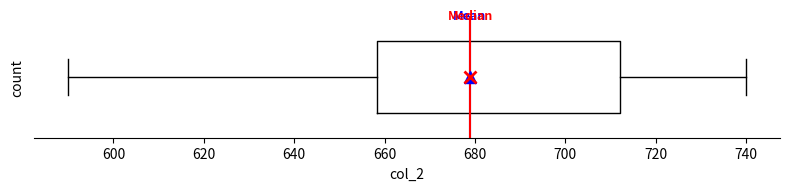

Transcribe this box plot: give where the median line is, the range the box spans, and where the two whiskers end, as read against the x-axis. The values are not printed on the chart, so give them approximately, as read against the axis.

median 678, box 658 to 712, whiskers 590 to 740